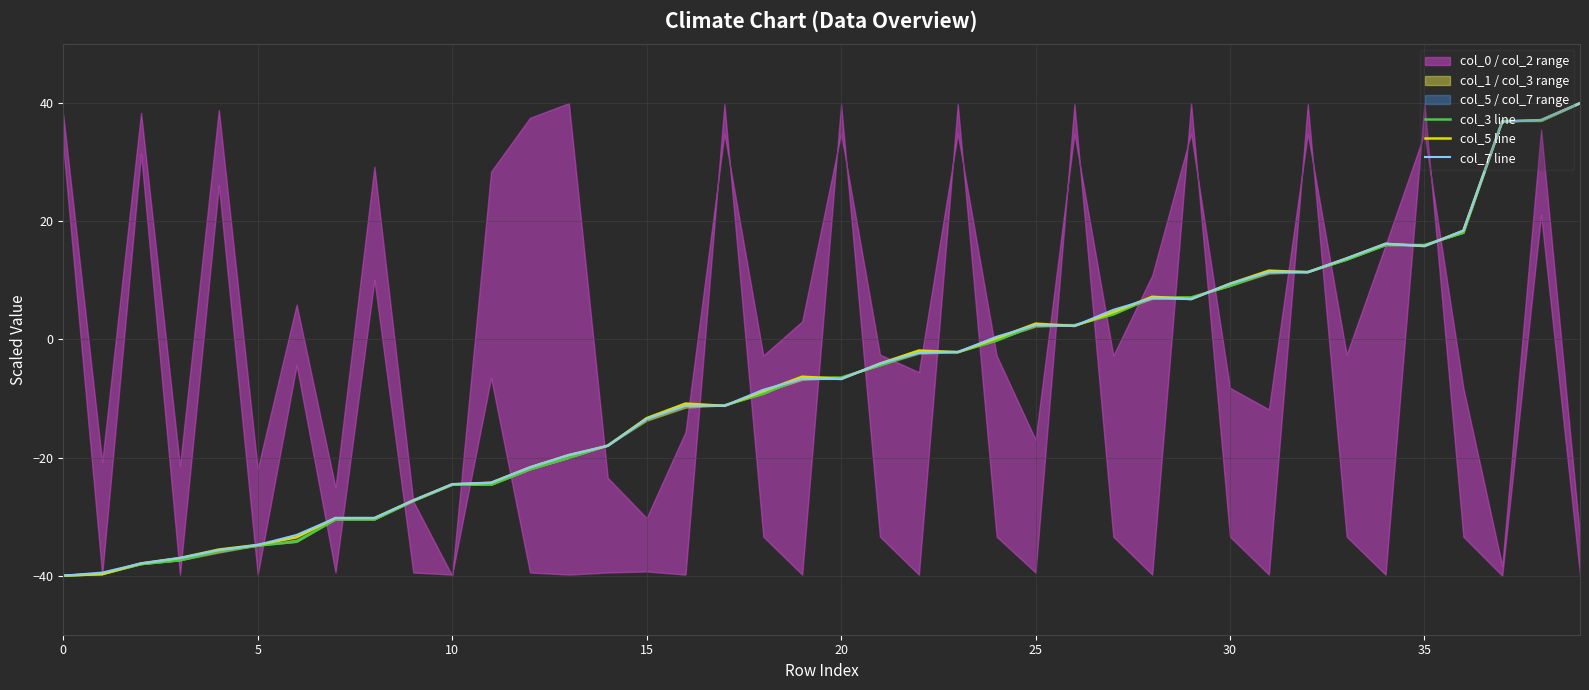

True or false: col_5 line has more than 2 points higher than both neighbors.

True